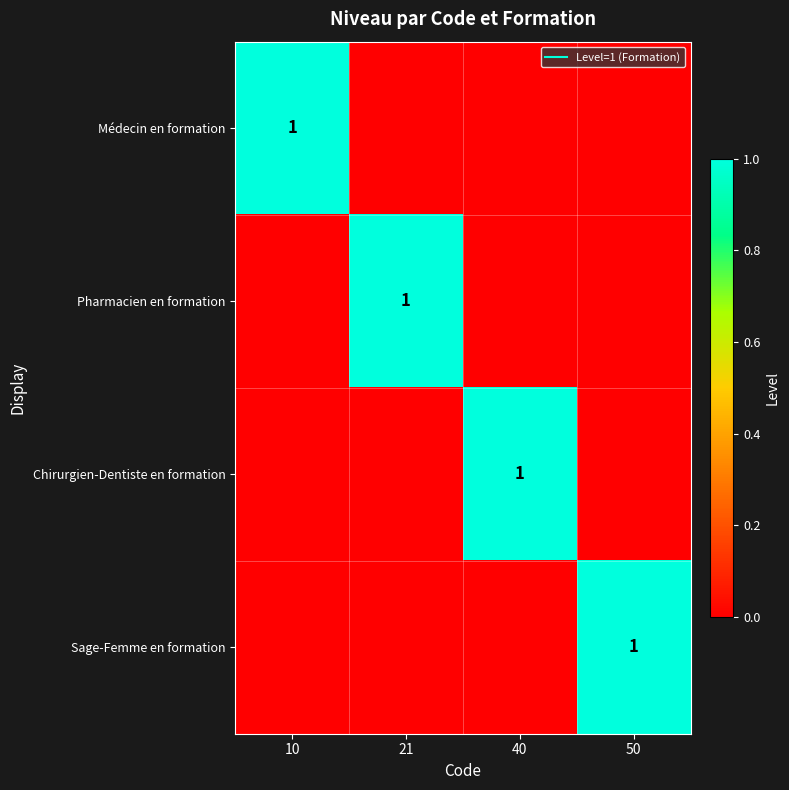

What is the difference between the maximum and minimum values in the Sage-Femme en formation series?

1